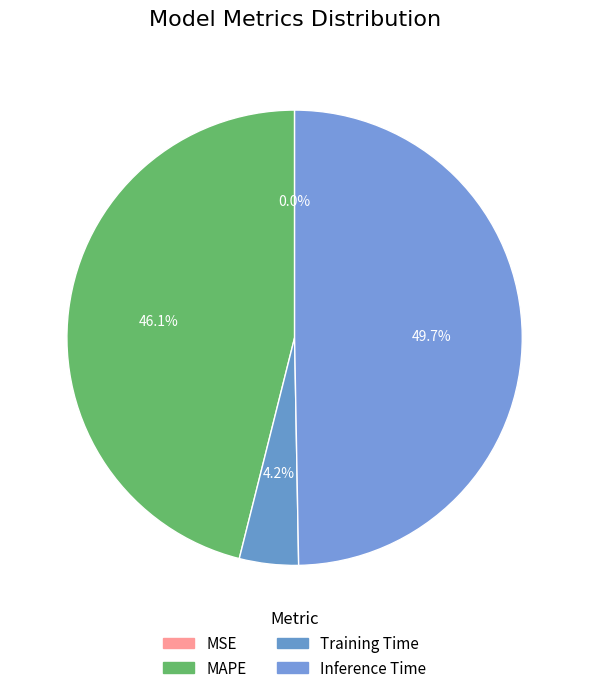

Is the sum of MSE and Inference Time greater than half?

No